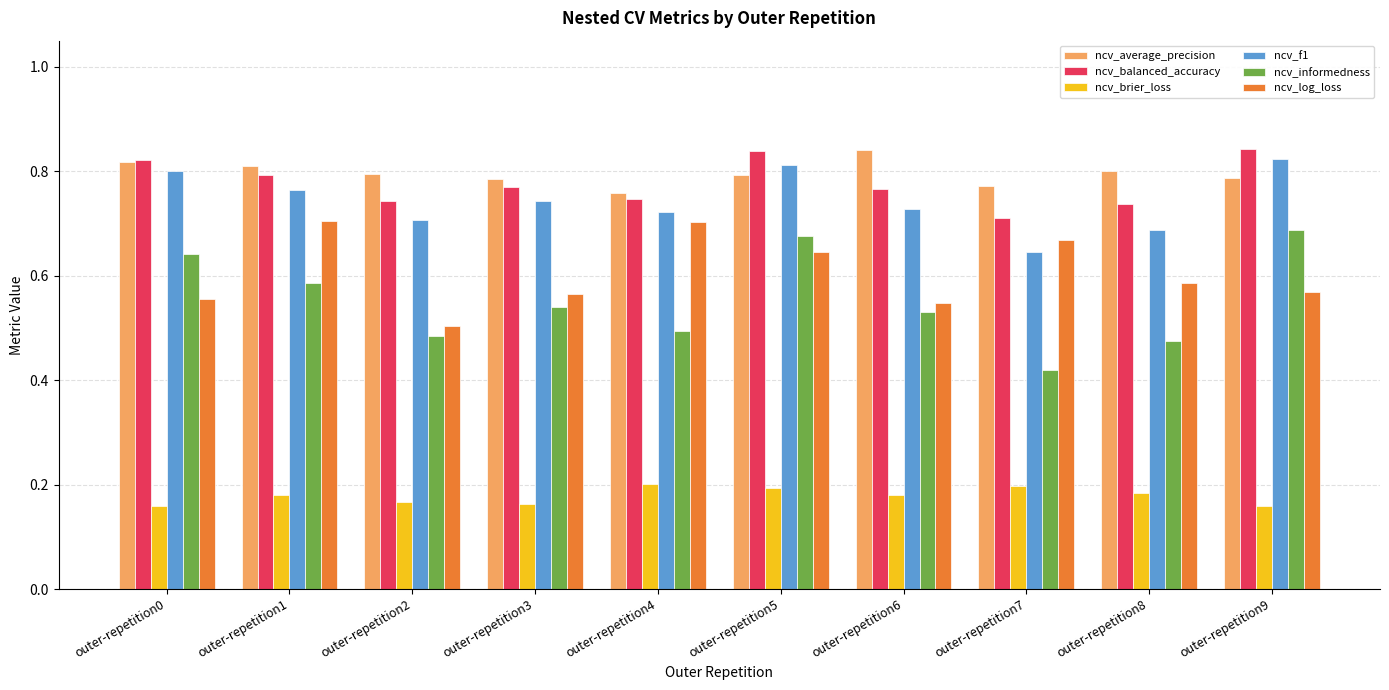

At how many categories does at least one series exceed 0?

10